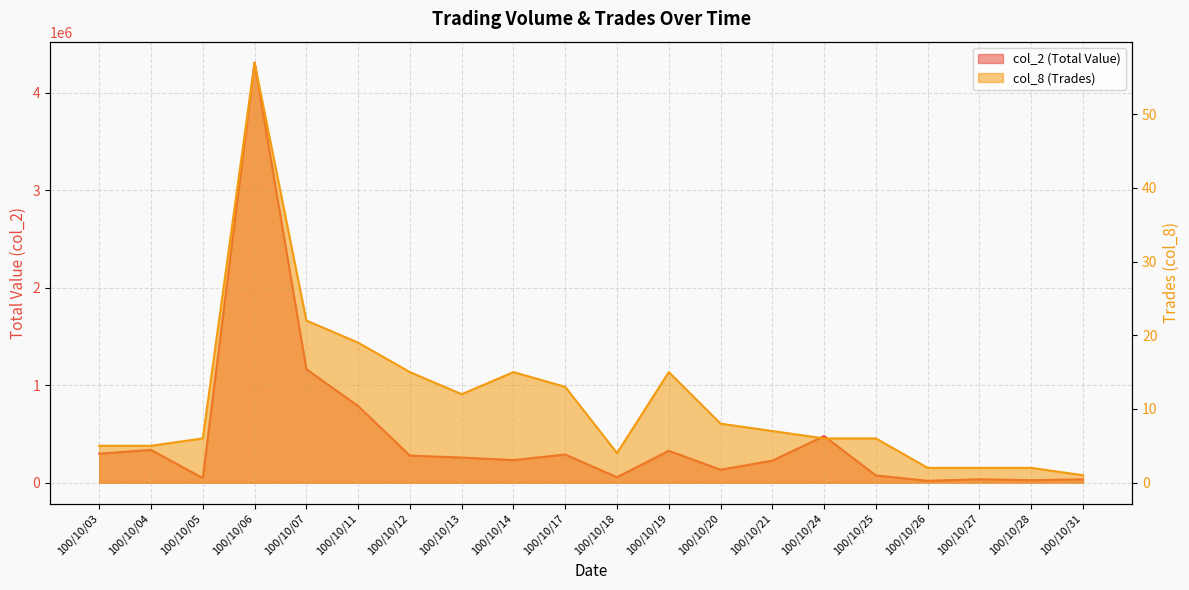

Does the chart have visible grid lines?

Yes